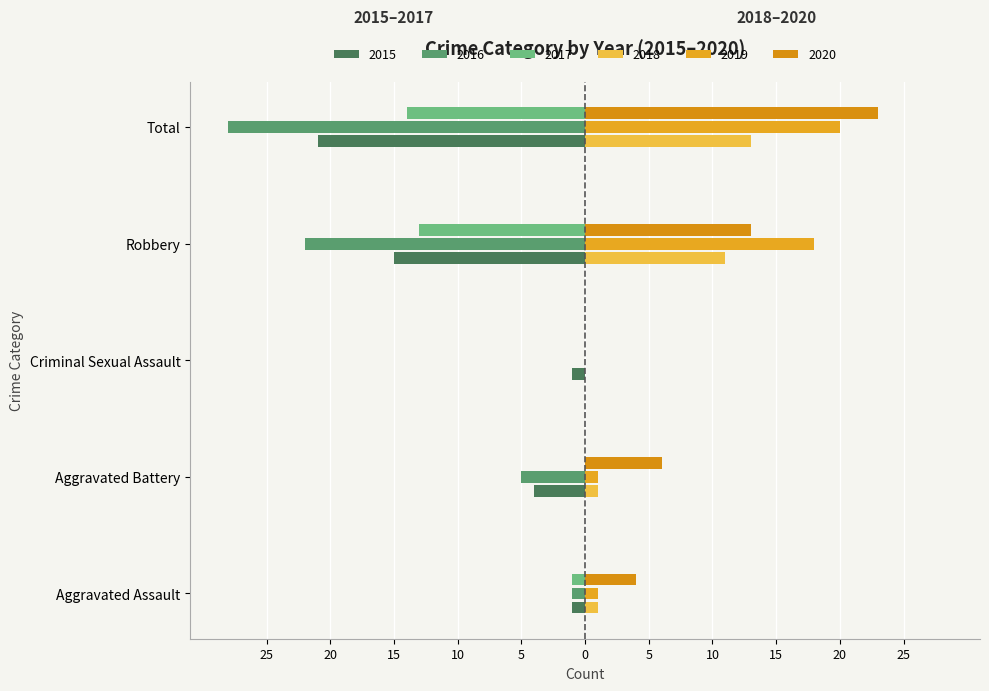

What is the spread (max minus min) of values at Robbery?

40